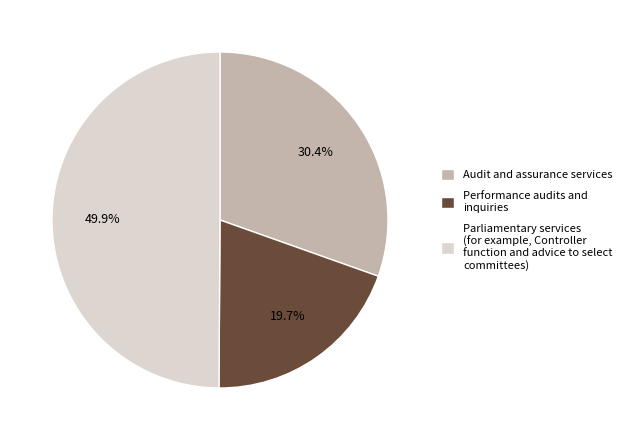

Do Parliamentary services (for example, Controller function and advice to select committees) and Audit and assurance services together represent more than half of the pie?

Yes